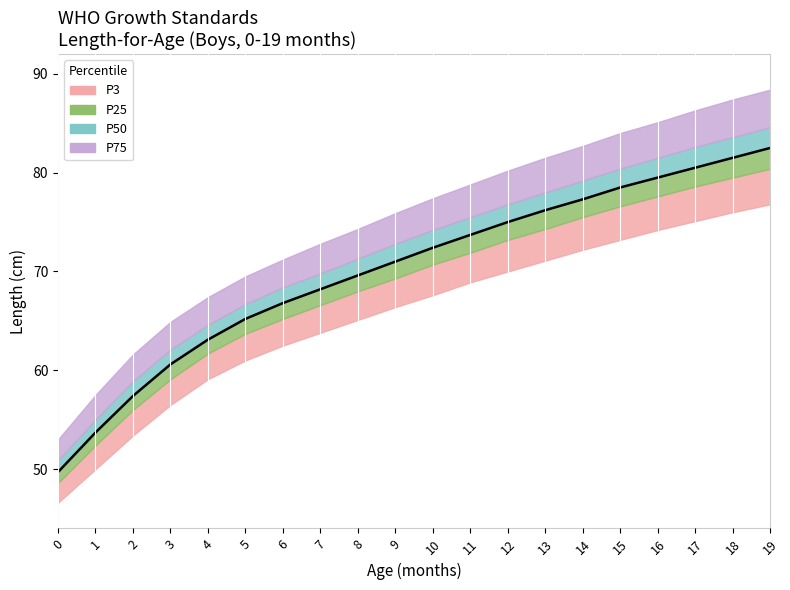

Rank the categories by value from highest to lowest.

19, 18, 17, 16, 15, 14, 13, 12, 11, 10, 9, 8, 7, 6, 5, 4, 3, 2, 1, 0